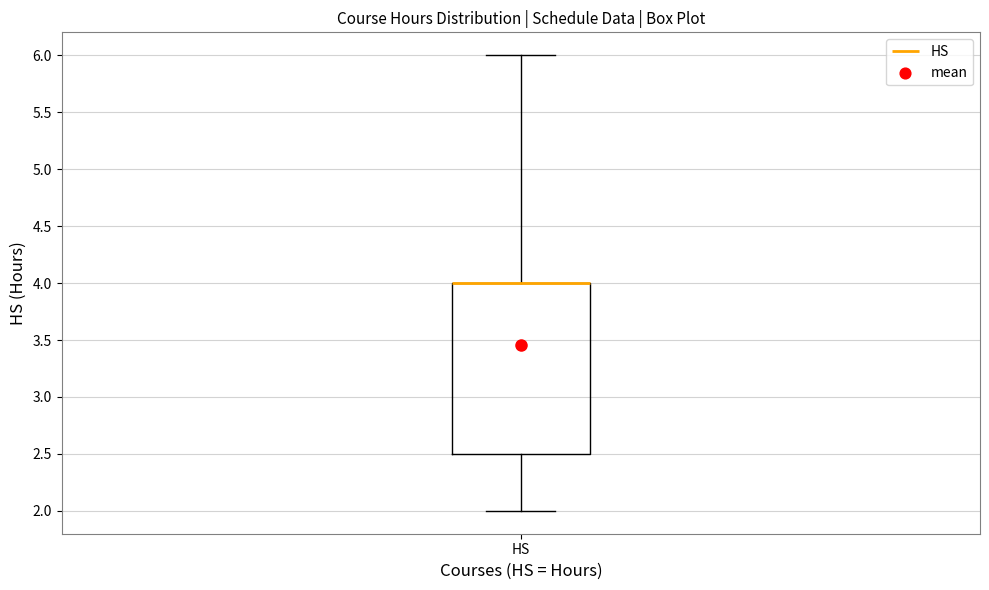

Read this box plot against the y-axis: the position of the median line, the range covered by the box, and the ends of both whiskers. The values are not printed on the chart, so give them approximately, as read against the axis.

median 4.0 (drawn on the box's upper edge), box 2.5 to 4.0, whiskers 2.0 to 6.0